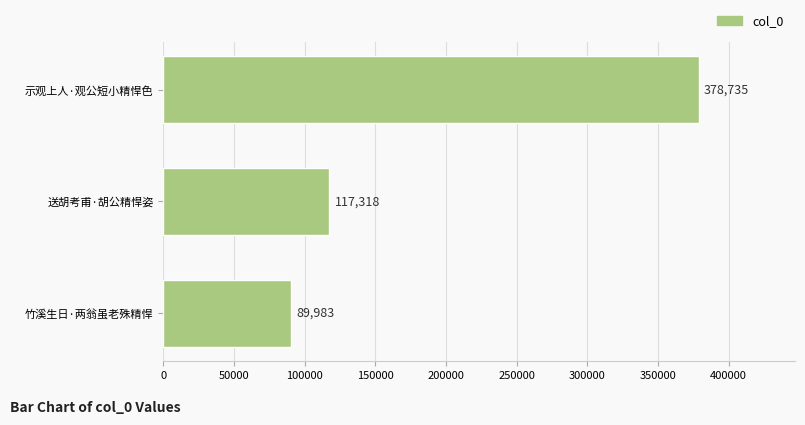

How many values are below 117318?

1